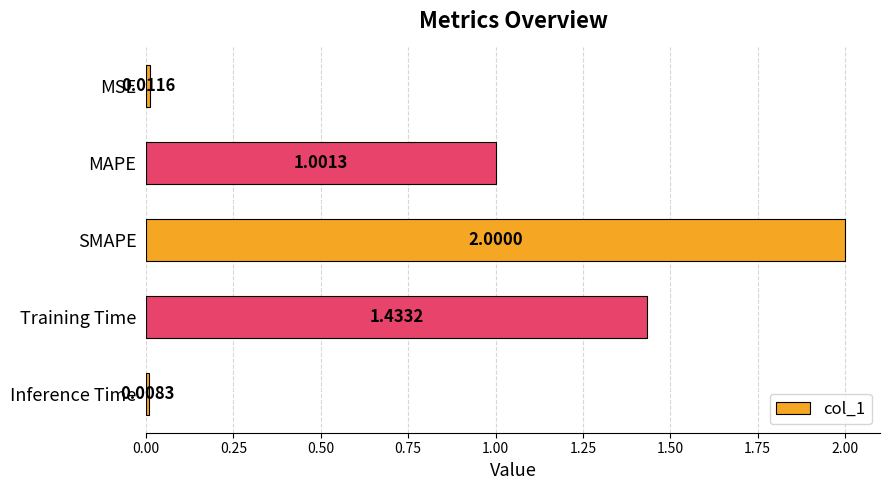

What is the change in value from MSE to MAPE?

+1.0